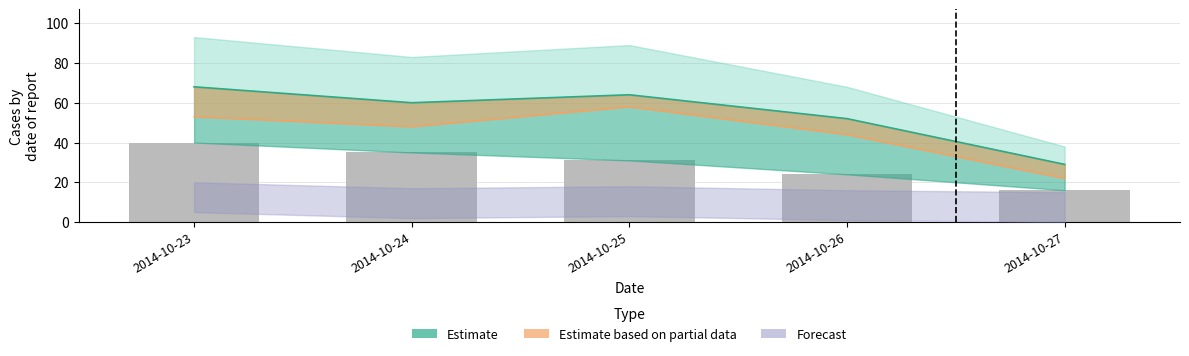

How many bars are there in total?

5